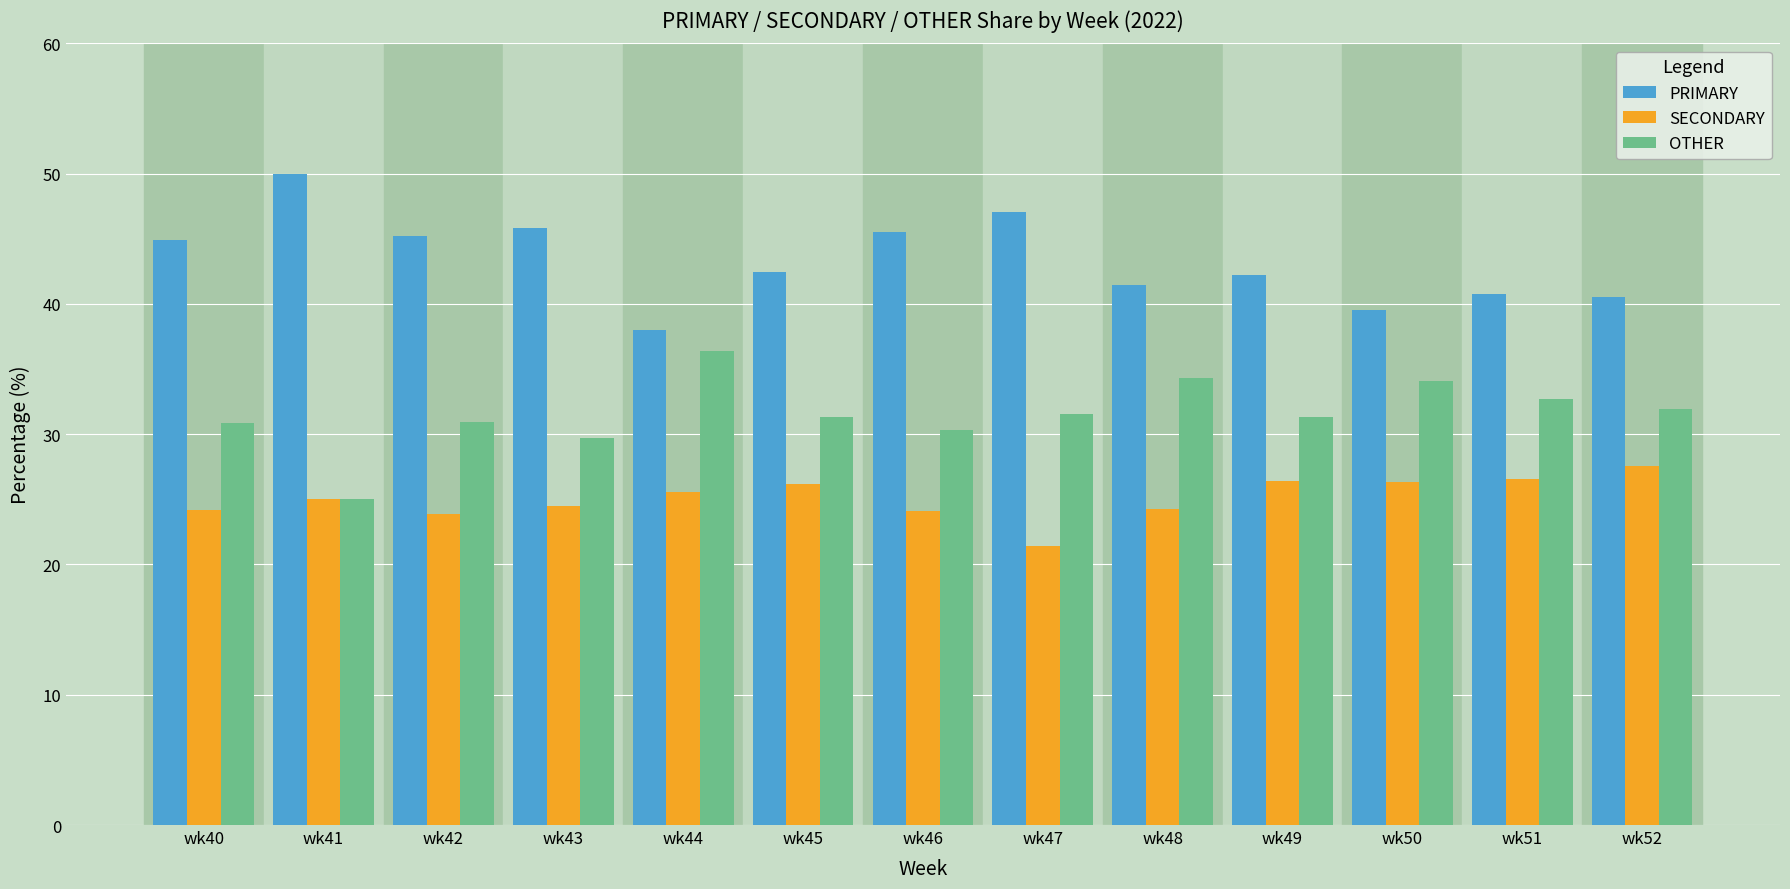

Count the number of categories in the chart.

13